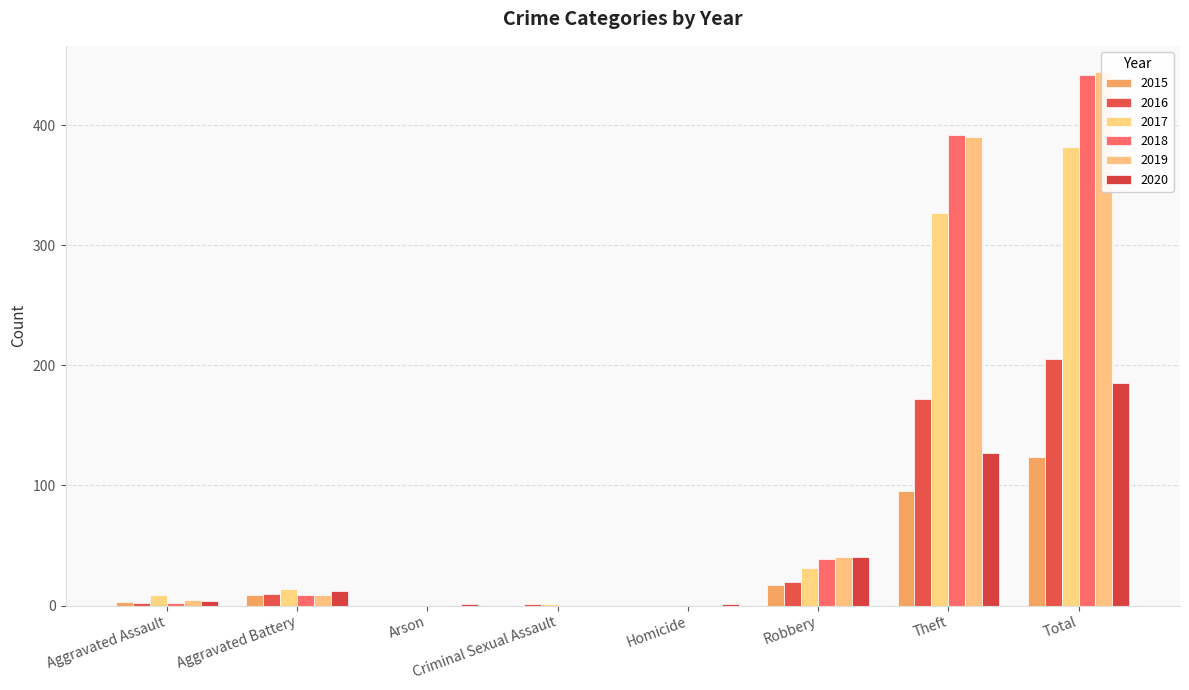

What is the label of the 8th bar from the left?

Total